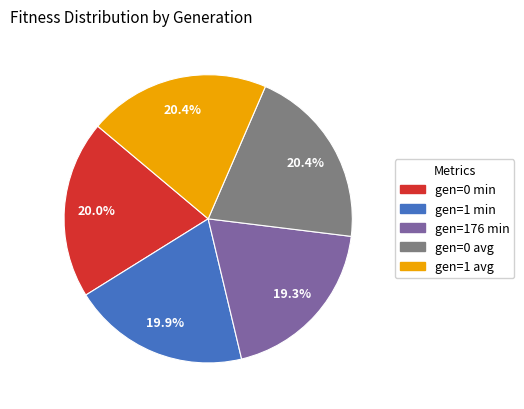

To the nearest percent, what percentage of the pie is gen=0 min?

20%